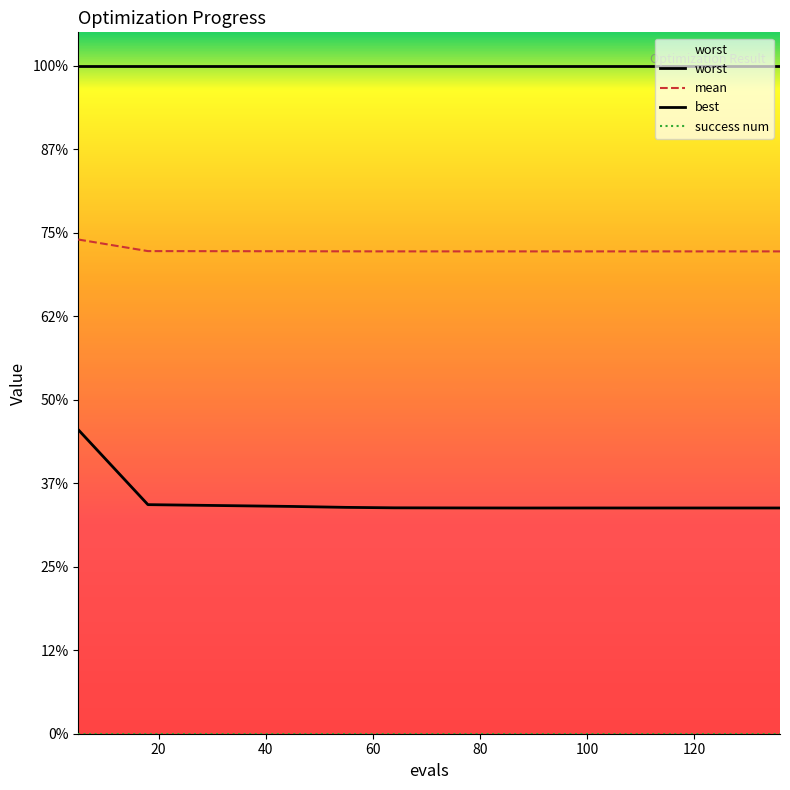

Rank the series by their maximum value, from highest to lowest.

worst, mean, best, success num